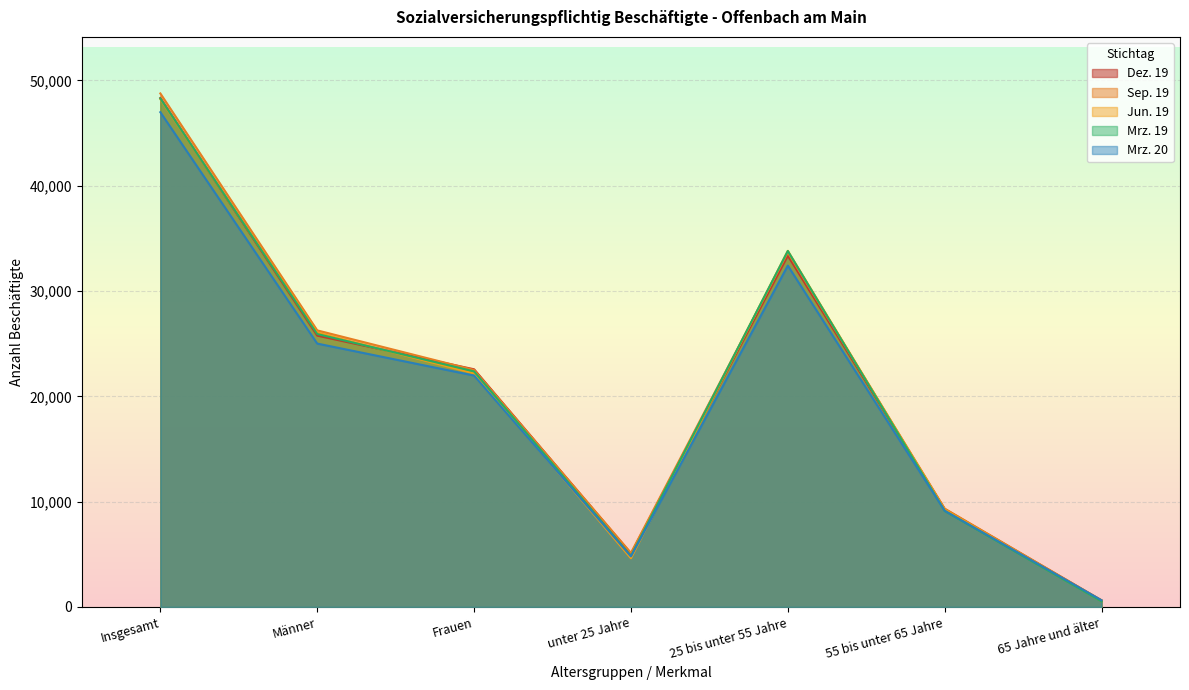

What is the average value of the Mrz. 19 series?

20696